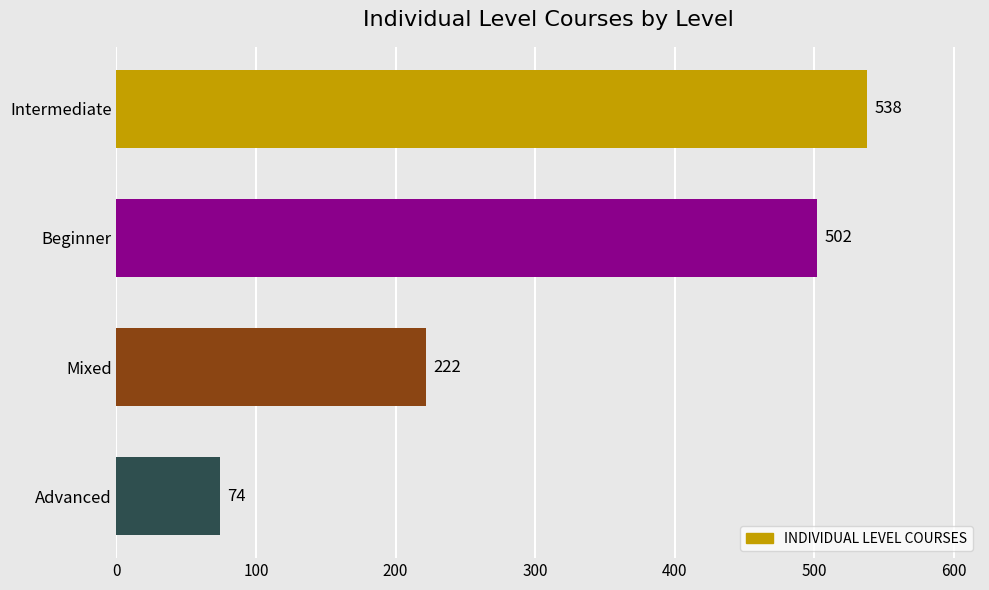

Which label corresponds to the smallest value in the chart?

Advanced